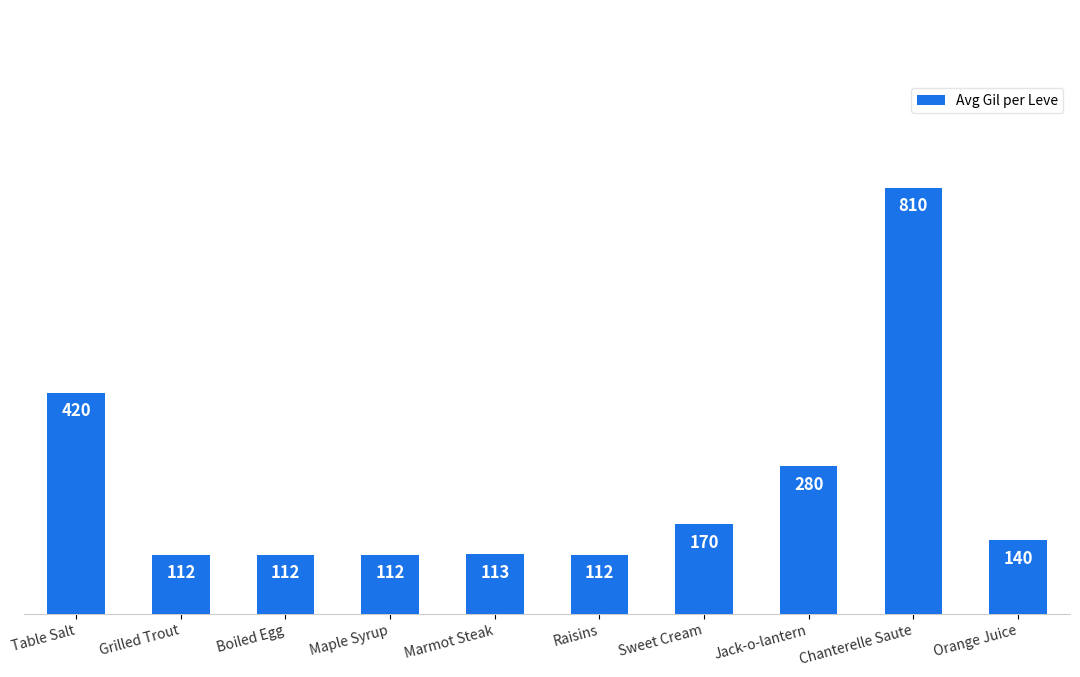

Reading left to right, what are all the values shown in this chart?

Table Salt=420	Grilled Trout=112	Boiled Egg=112	Maple Syrup=112	Marmot Steak=113	Raisins=112	Sweet Cream=170	Jack-o-lantern=280	Chanterelle Saute=810	Orange Juice=140